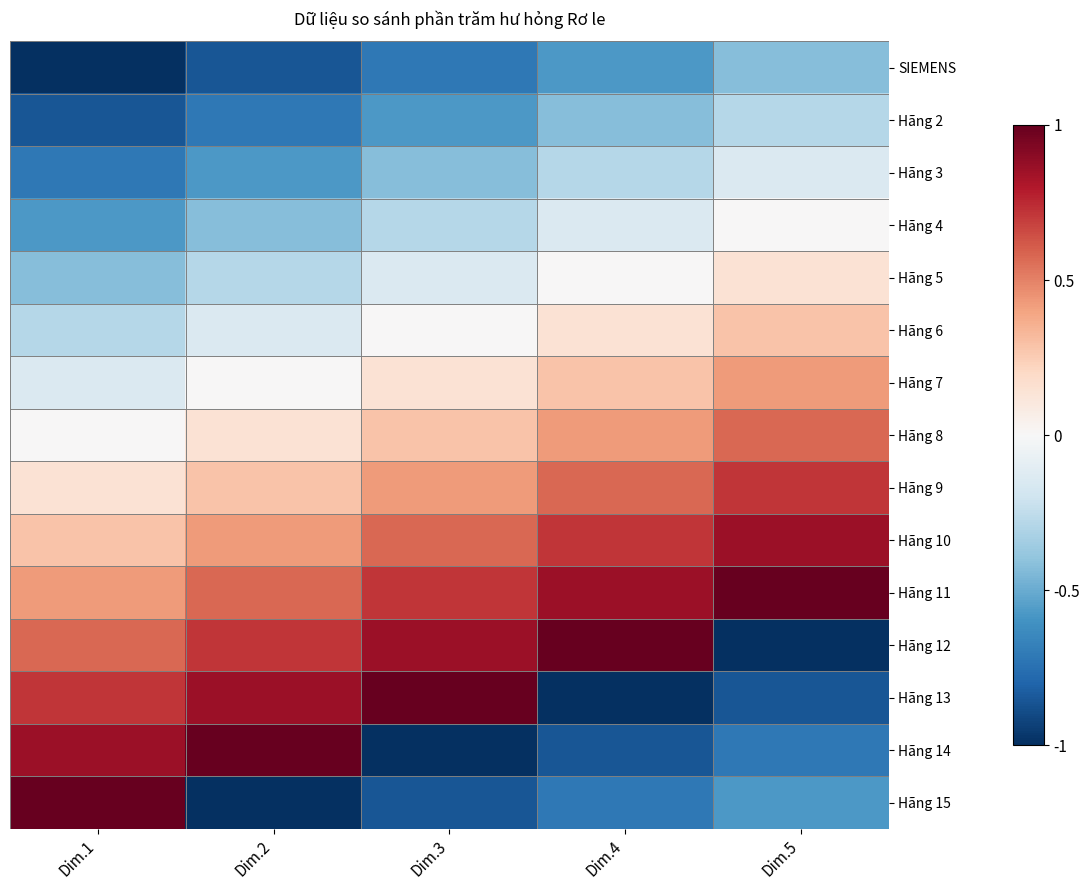

What is the difference between the highest and lowest values at Dim.2?

2.0